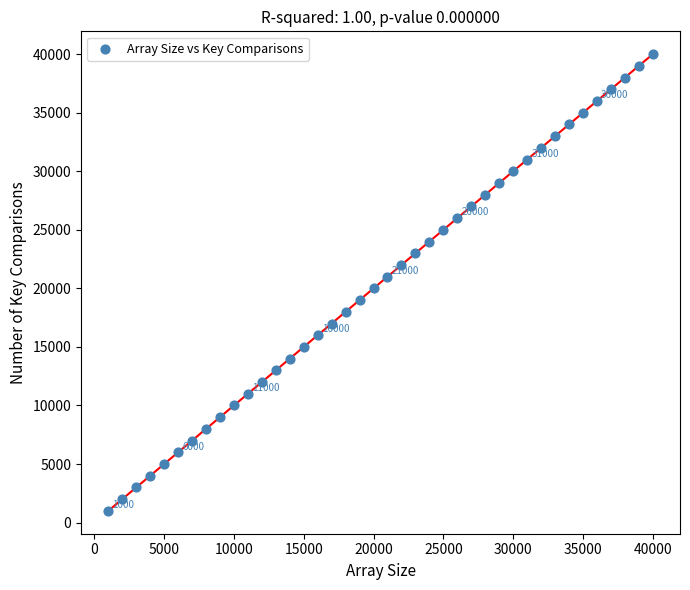

What is the range of Y values (max minus min)?

39000